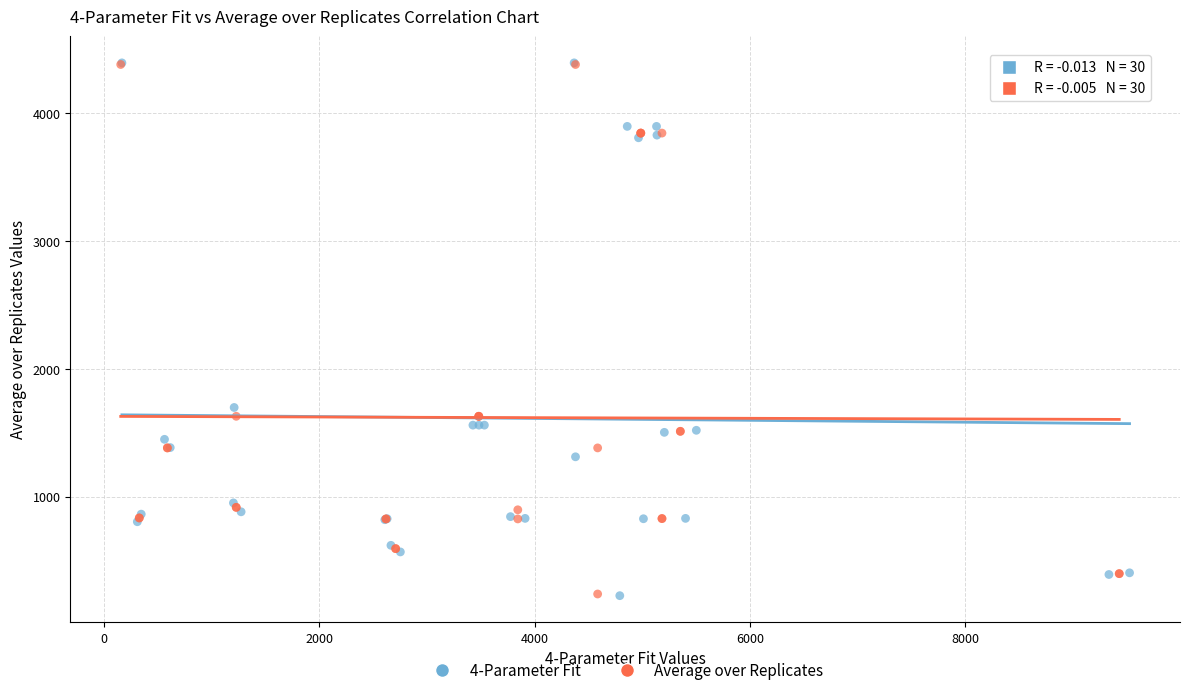

Which series has the largest Y range (max minus min)?

4-Parameter Fit